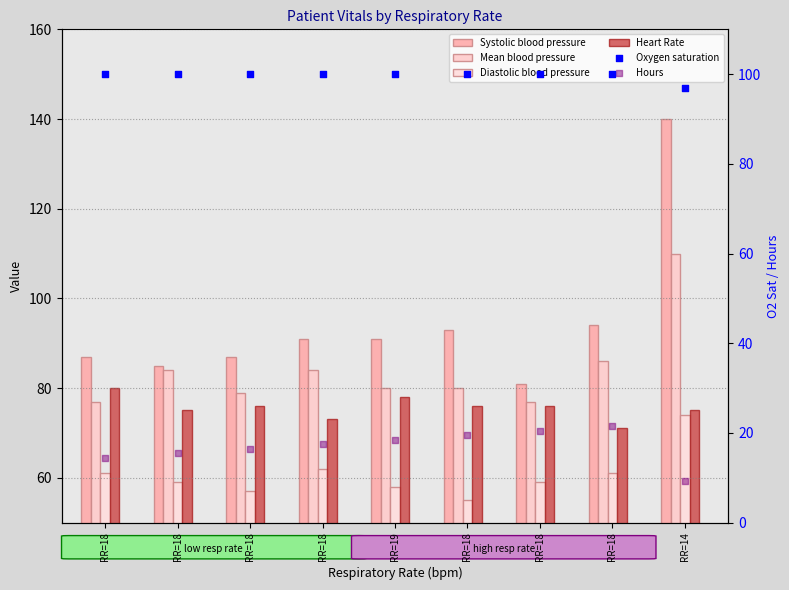

Which series has the largest total across all categories?

Oxygen saturation